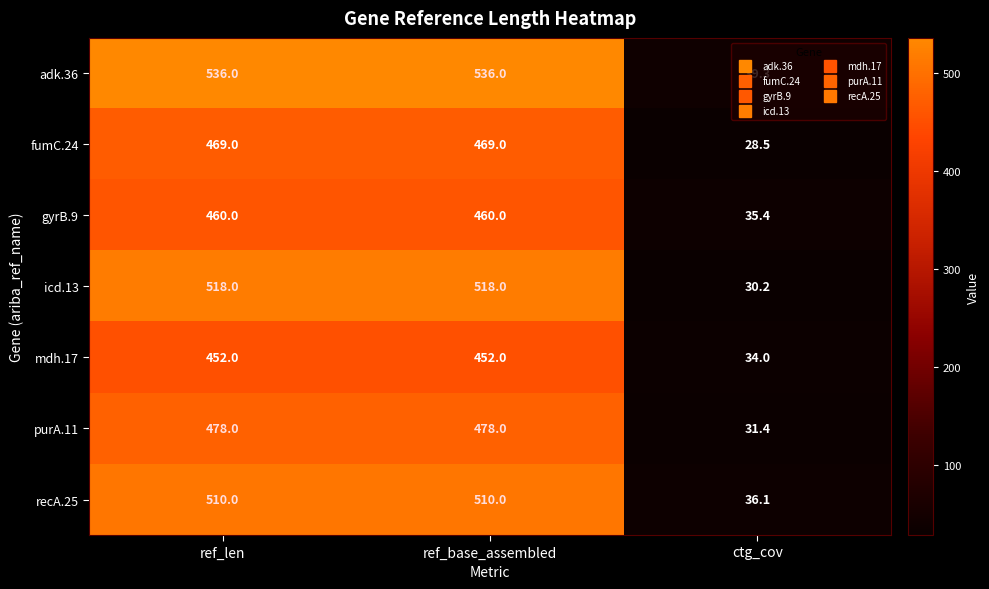

What is the average value of the adk.36 series?

370.4